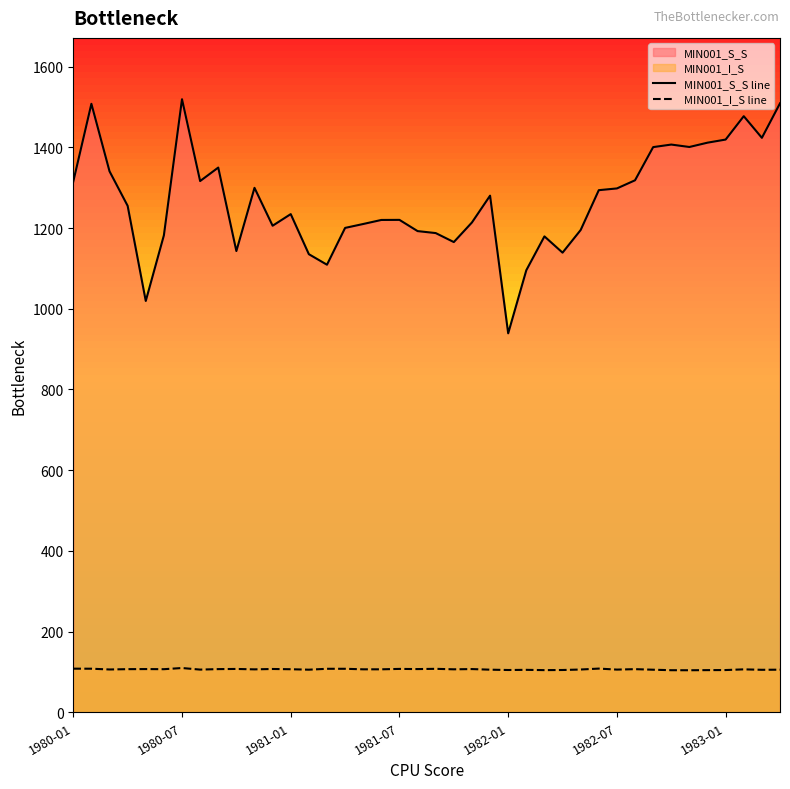

What is the highest value of the MIN001_I_S line series?

109.8